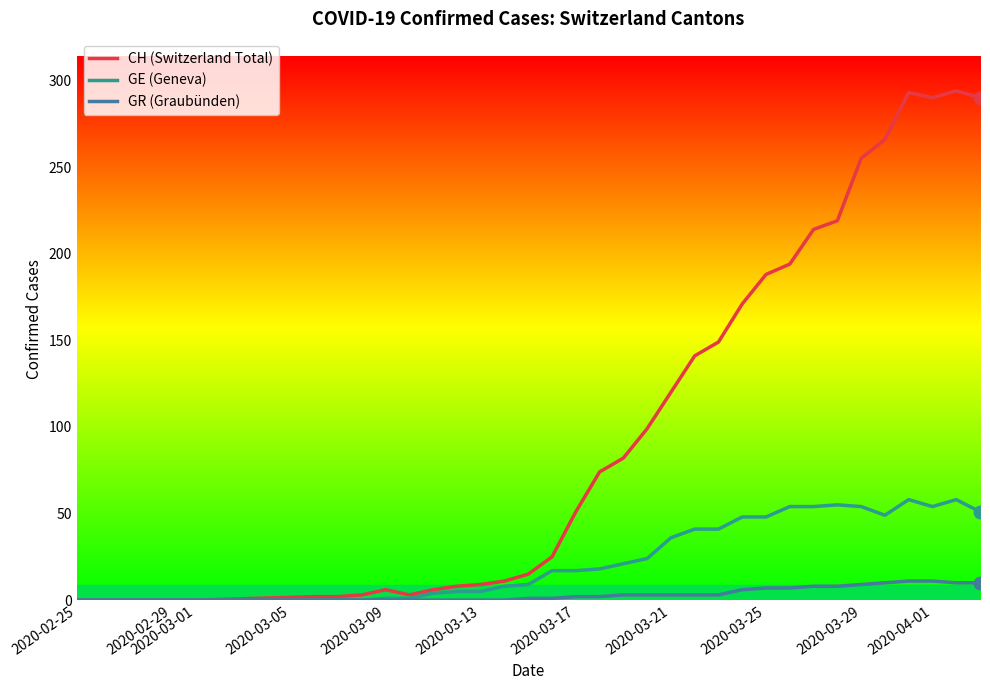

Which series has the largest range (max minus min)?

CH (Switzerland Total)